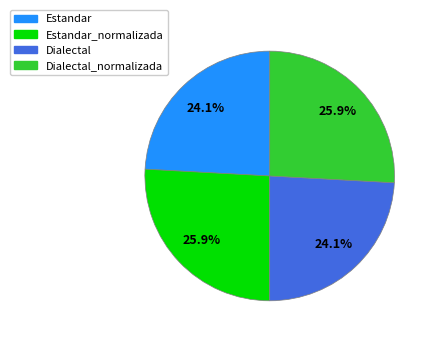

Does any single category account for the majority?

No